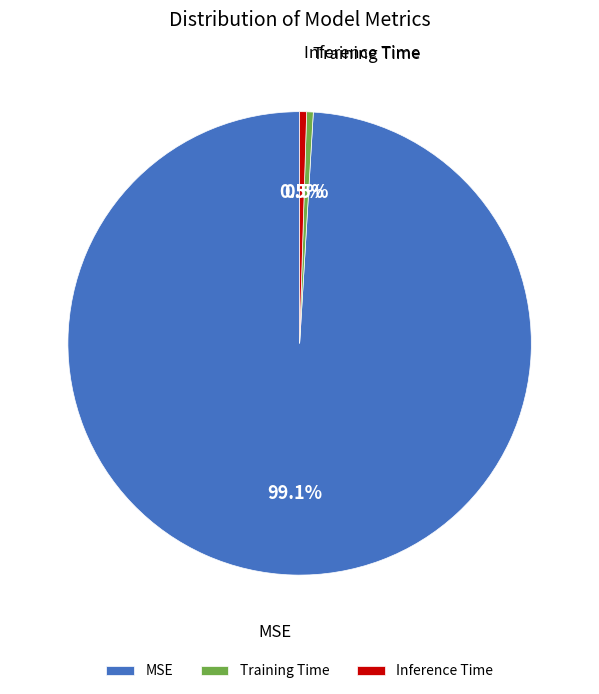

To the nearest percent, what is the combined percentage of MSE and Training Time?

100%